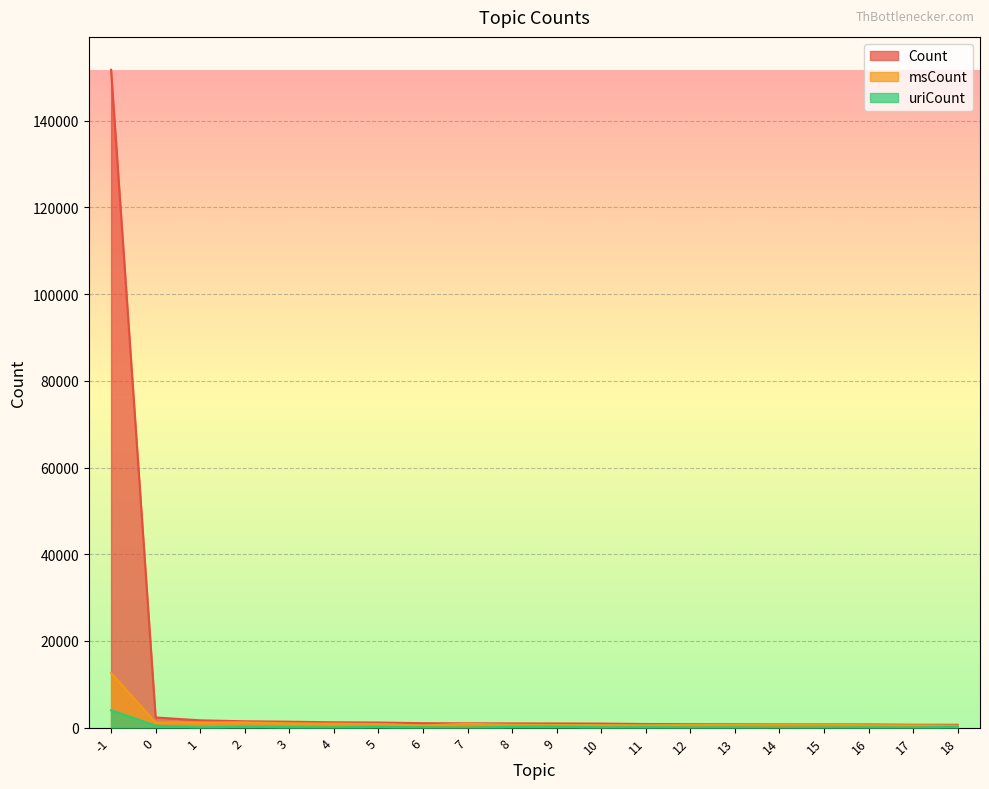

Rank the categories by Count value from lowest to highest.

18, 17, 16, 15, 14, 13, 12, 11, 10, 9, 8, 7, 6, 5, 4, 3, 2, 1, 0, -1